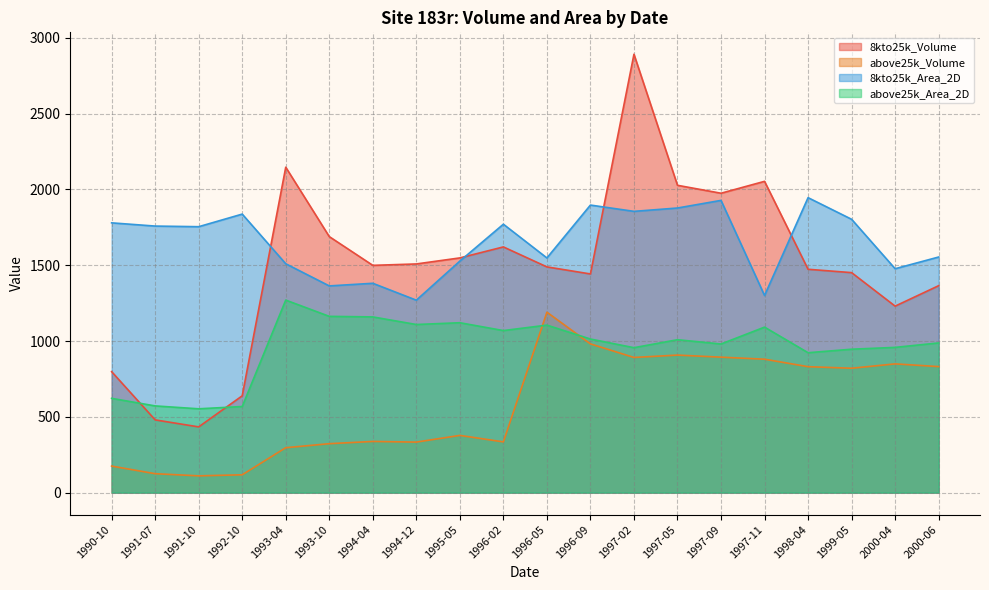

What is the difference between the maximum and minimum values in the 8kto25k_Volume series?

2457.5